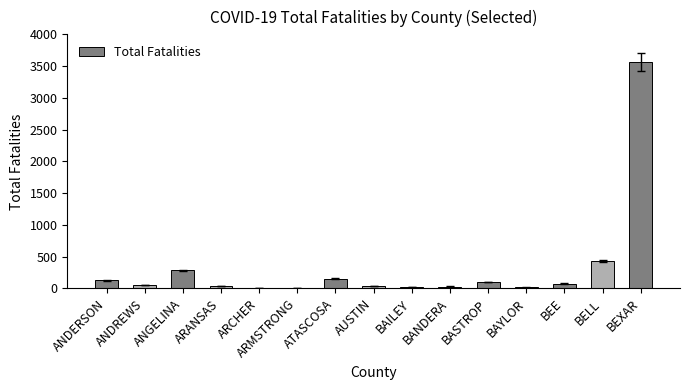

The value at ARMSTRONG is 6. True or false?

True